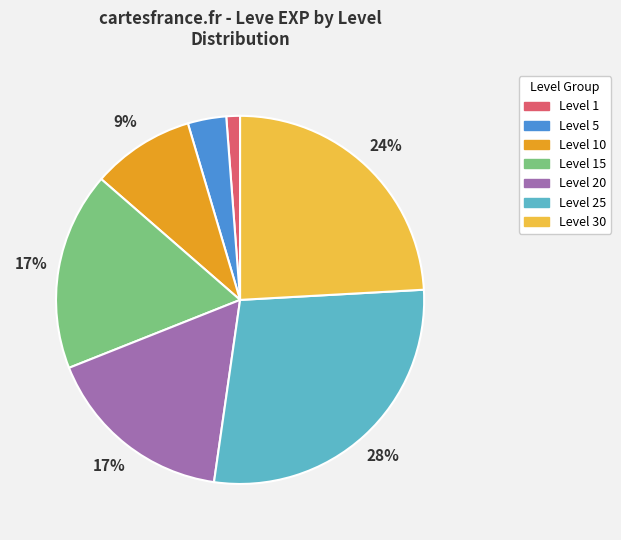

Does any single category account for the majority?

No